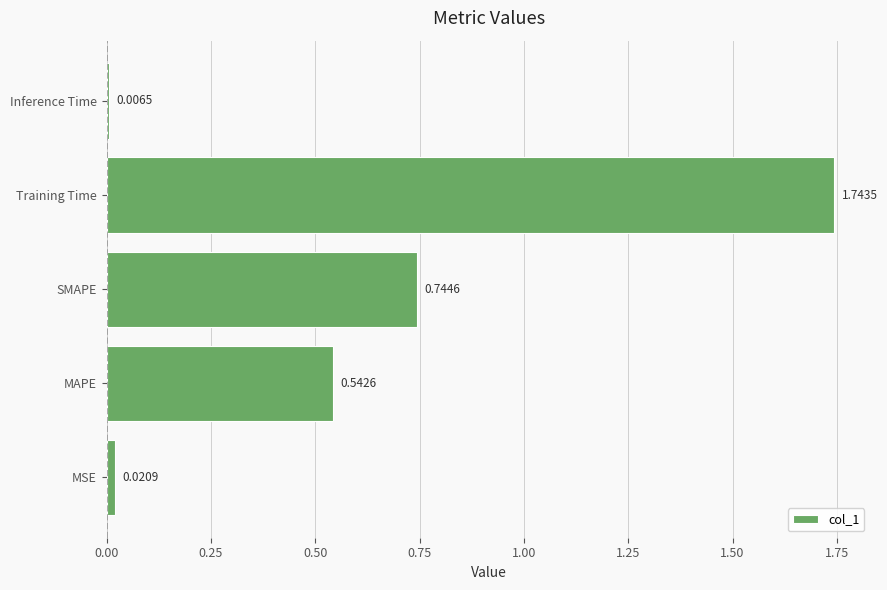

List the labels in order of value, smallest first.

Inference Time, MSE, MAPE, SMAPE, Training Time